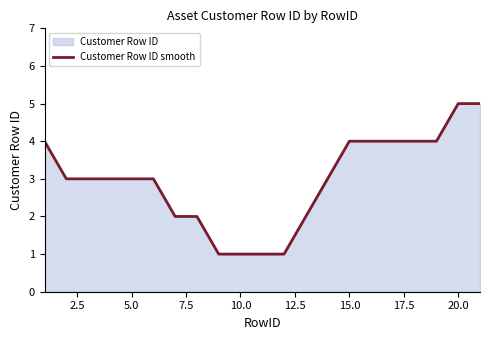

What is the difference between the maximum and minimum values?

4